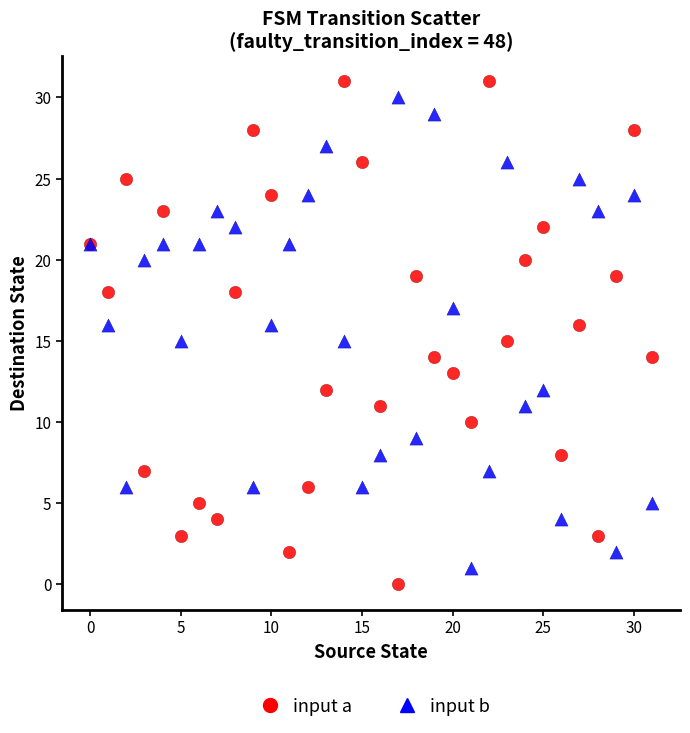

Which series contains the highest Y value?

input a